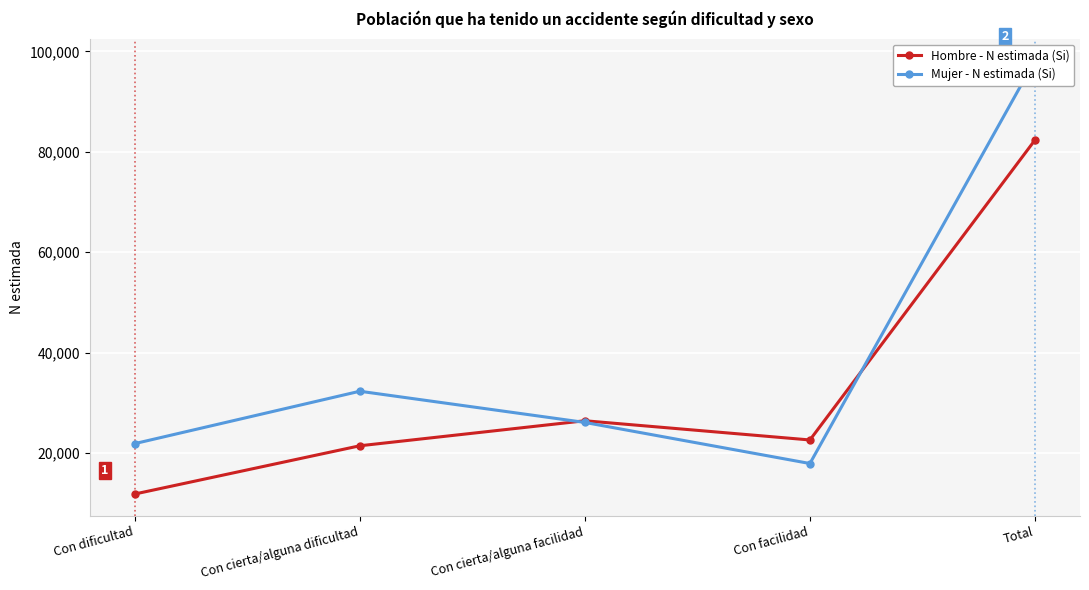

What is the difference between the Mujer - N estimada (Si) values at Total and Con facilidad?

80295